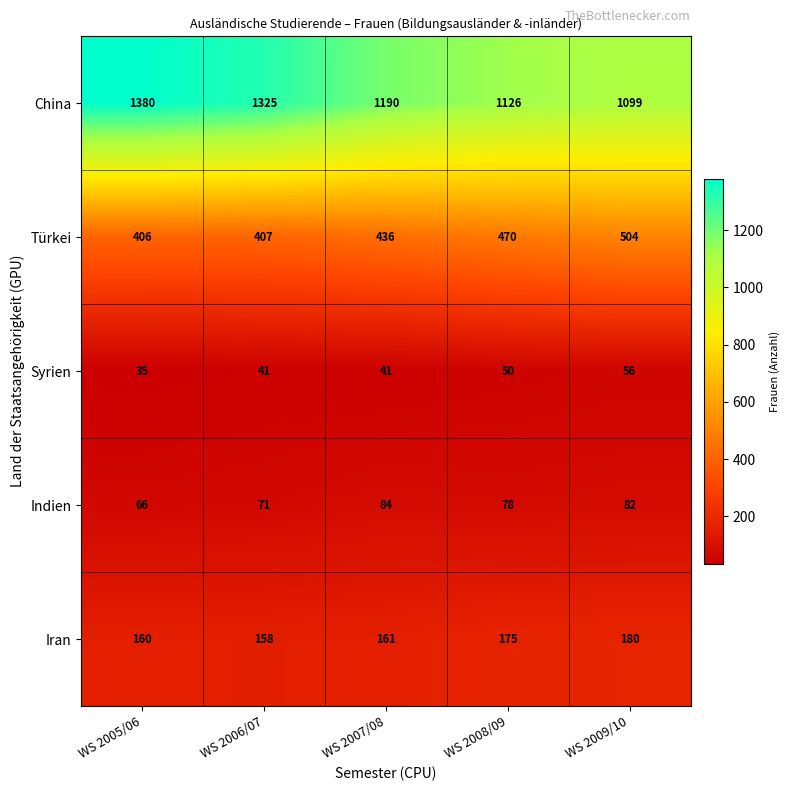

At which label is China closest to 1239?

WS 2007/08